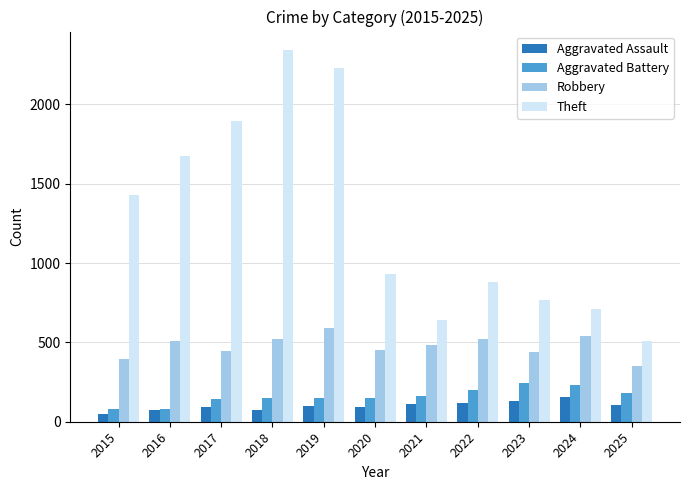

What is the maximum value for Robbery?

591